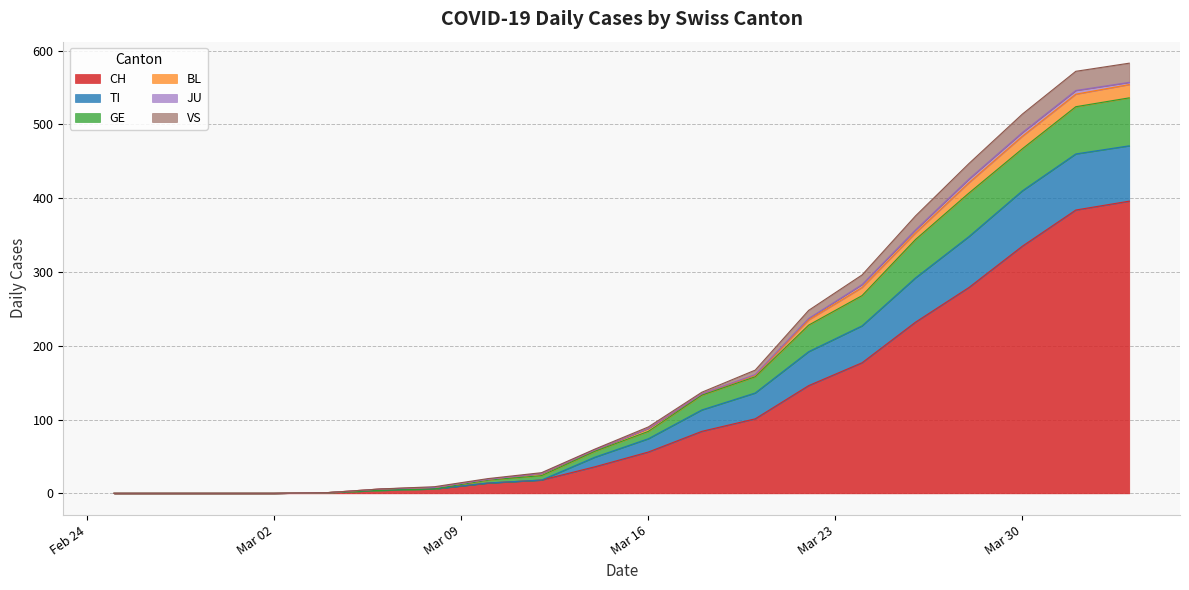

What is the average value of the VS series?

9